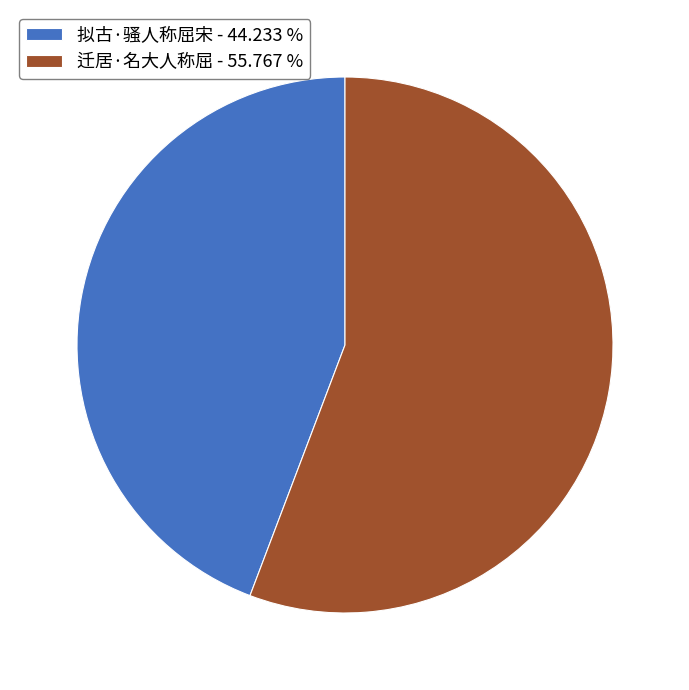

How many slices are in this pie chart?

2